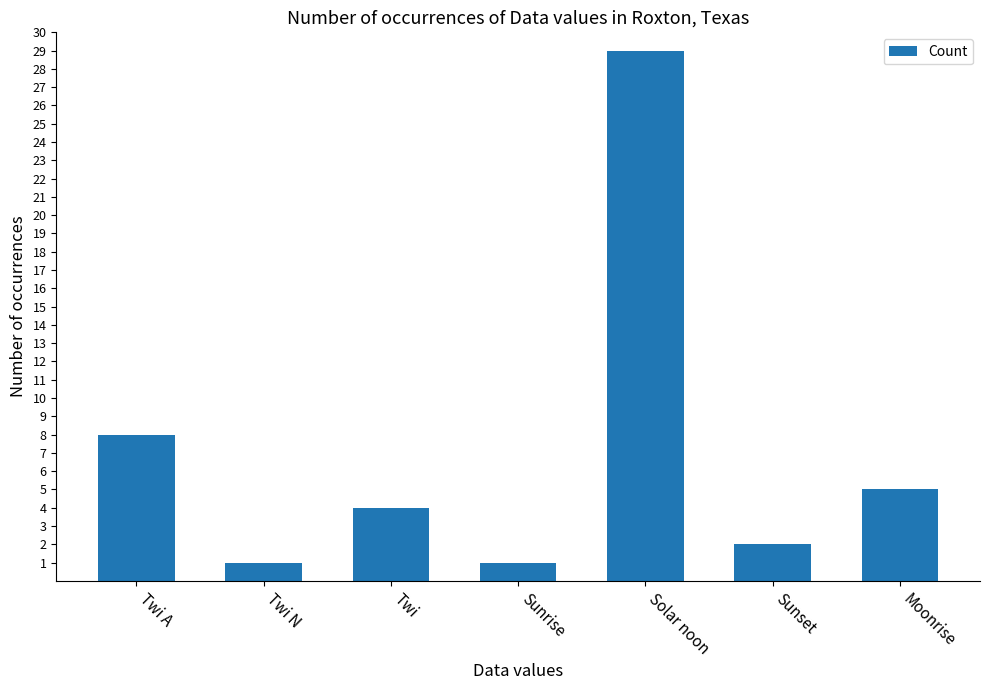

What is the difference between the second highest and second lowest values?

7